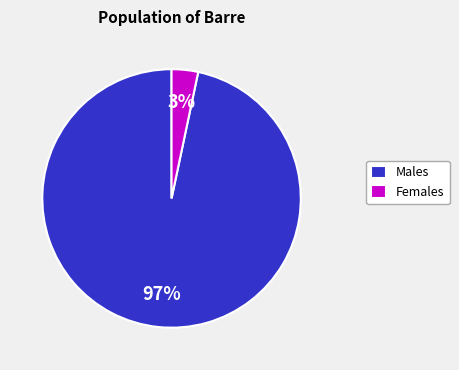

To the nearest percent, what portion does Males represent?

97%